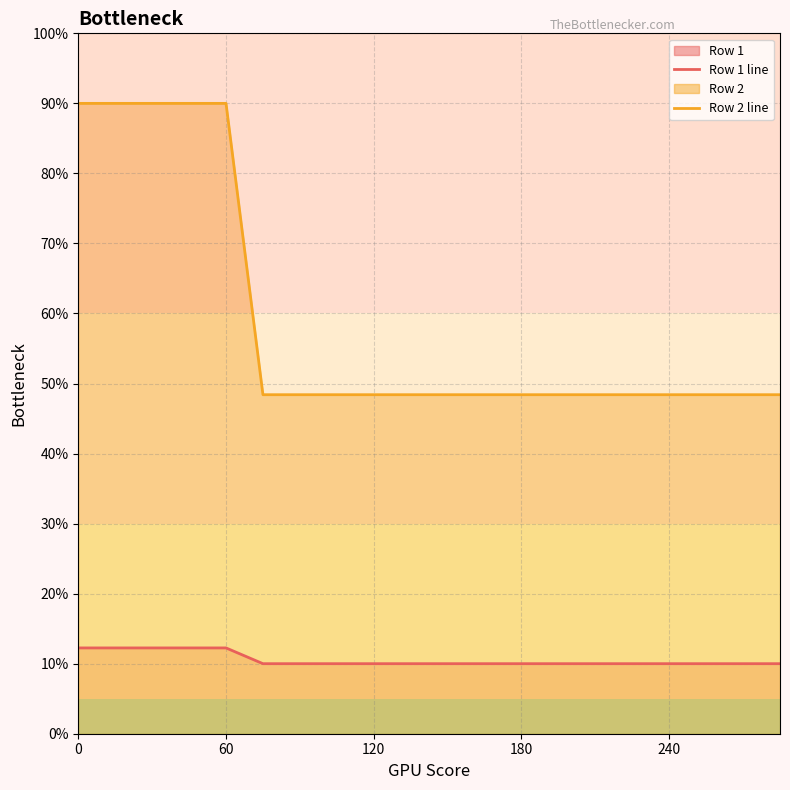

What is the maximum value for Row 1 line?

12.2